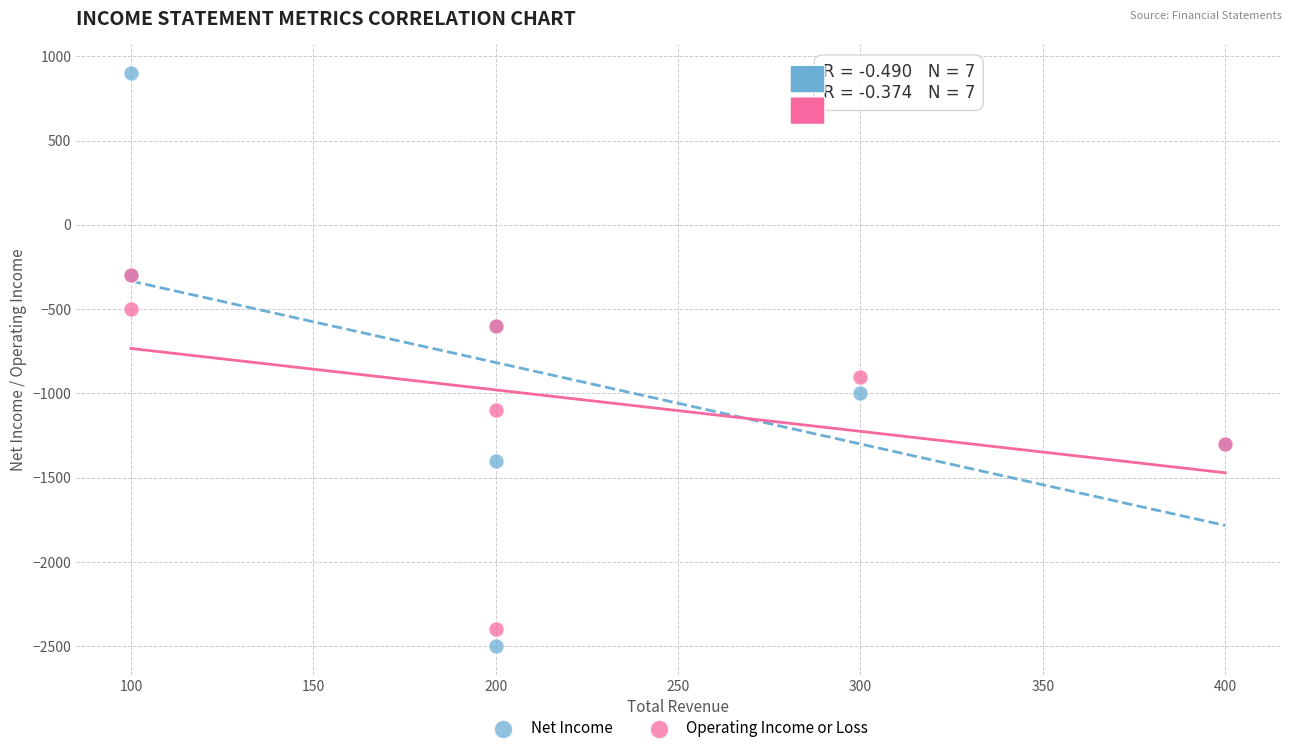

In the Net Income series, what Y value is closest to -800?

-1000